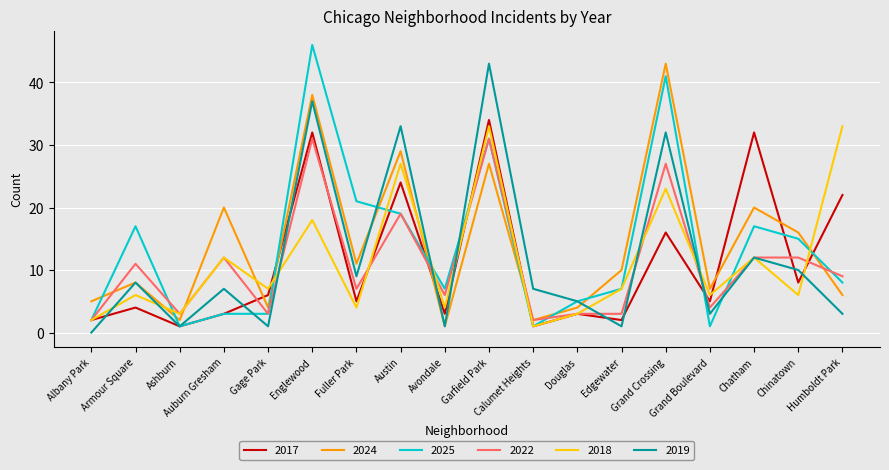

Does the chart have visible grid lines?

Yes